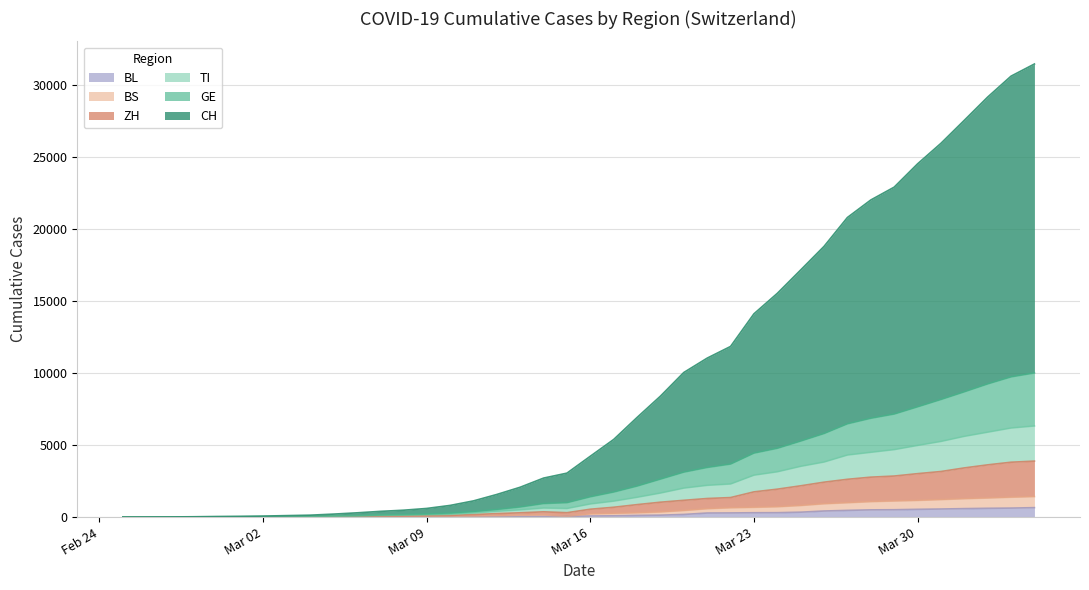

What are all the series names shown in the legend?

BL, BS, ZH, TI, GE, CH